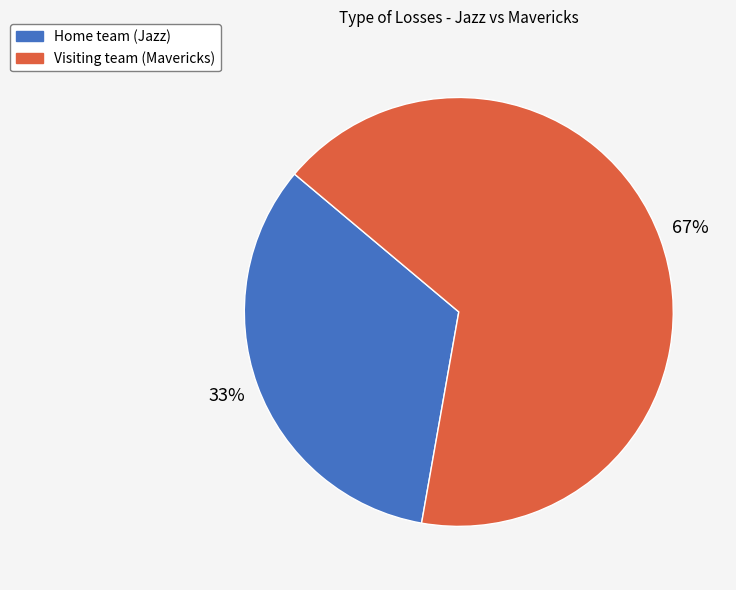

What is the ratio of the value at Visiting team (Mavericks) to the value at Home team (Jazz)?

2.0